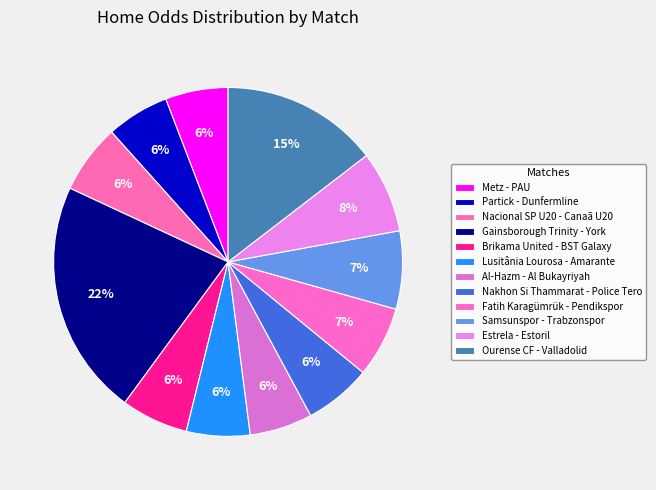

Is it true that Gainsborough Trinity - York is 22% of the pie?

True